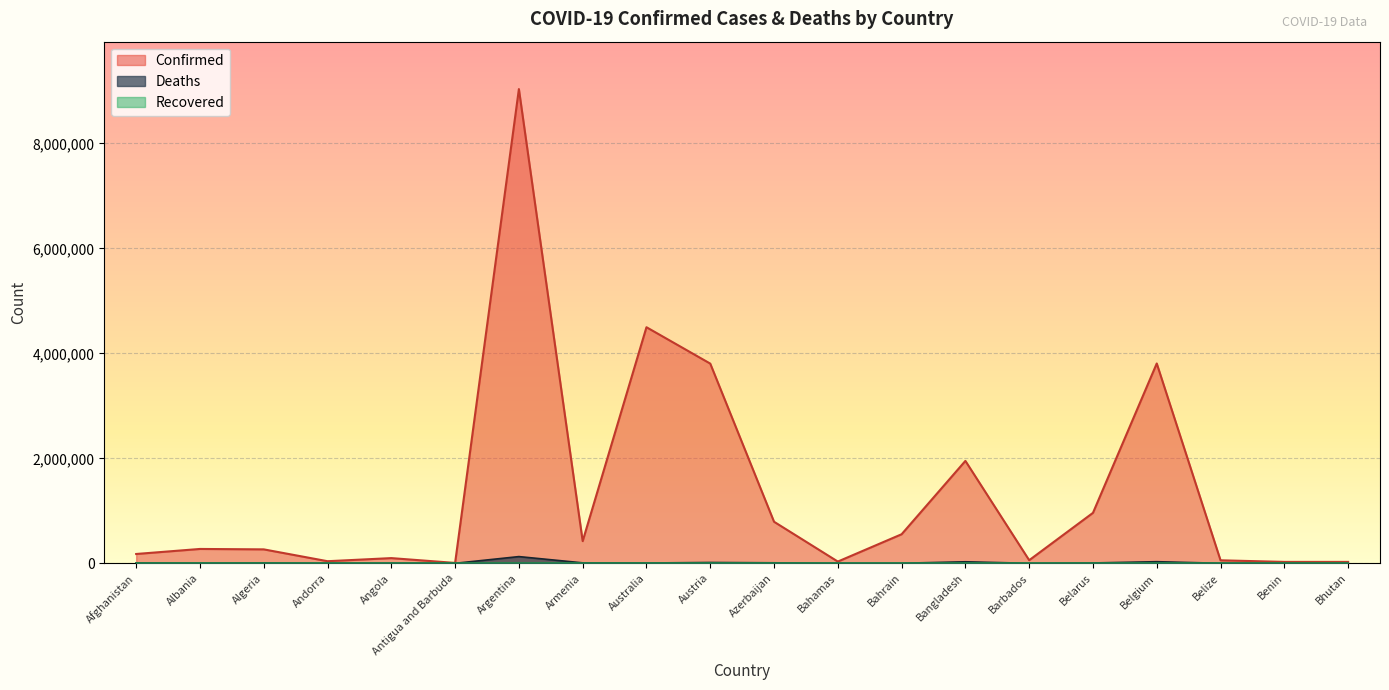

Which has a higher value, Antigua and Barbuda or Argentina?

Argentina